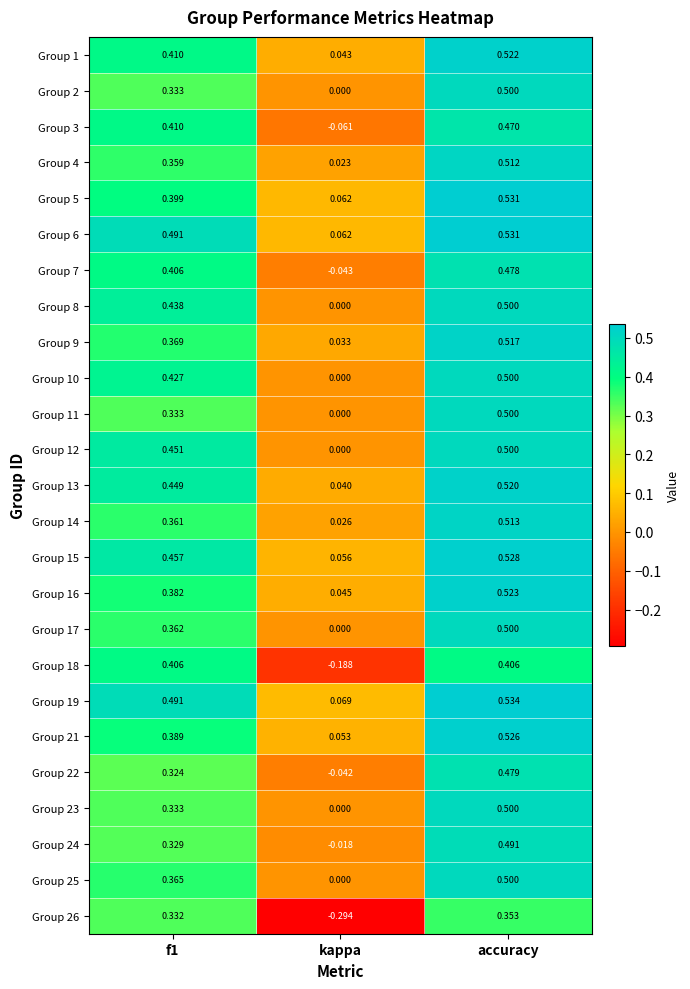

At how many categories does at least one series exceed 0?

3